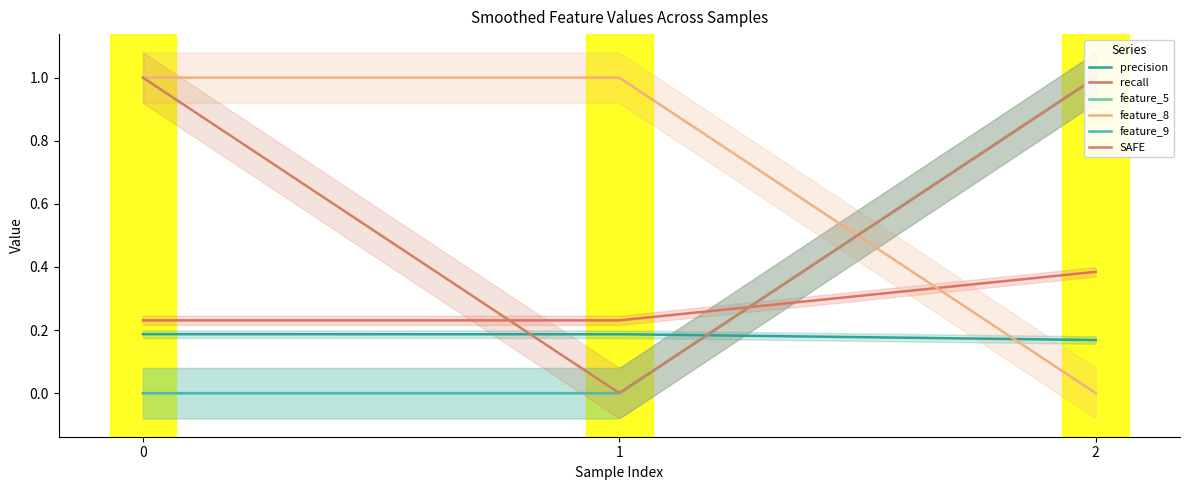

Reading left to right, extract all data points from this chart.

precision: 0.2	0.2	0.2
recall: 0.2	0.2	0.4
feature_5: 0.0	0.0	1.0
feature_8: 1.0	1.0	0.0
feature_9: 0.0	0.0	1.0
SAFE: 1.0	0.0	1.0